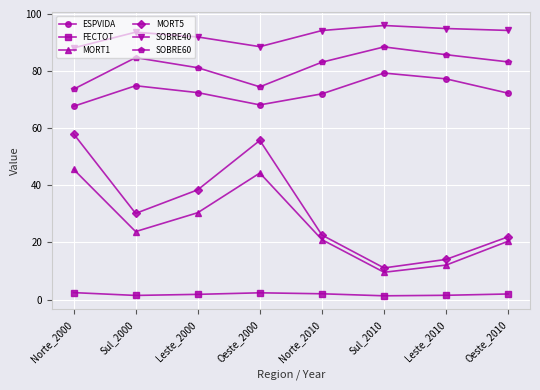

What is the value of the ESPVIDA point at the 1st from the left?

67.7